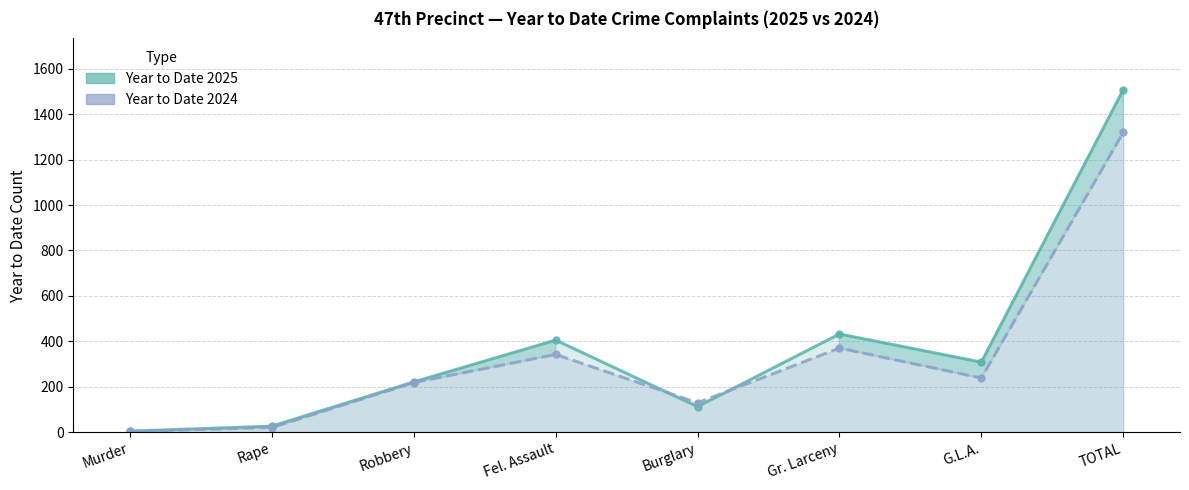

Rank the series at G.L.A. from lowest to highest value.

Year to Date 2024, Year to Date 2025